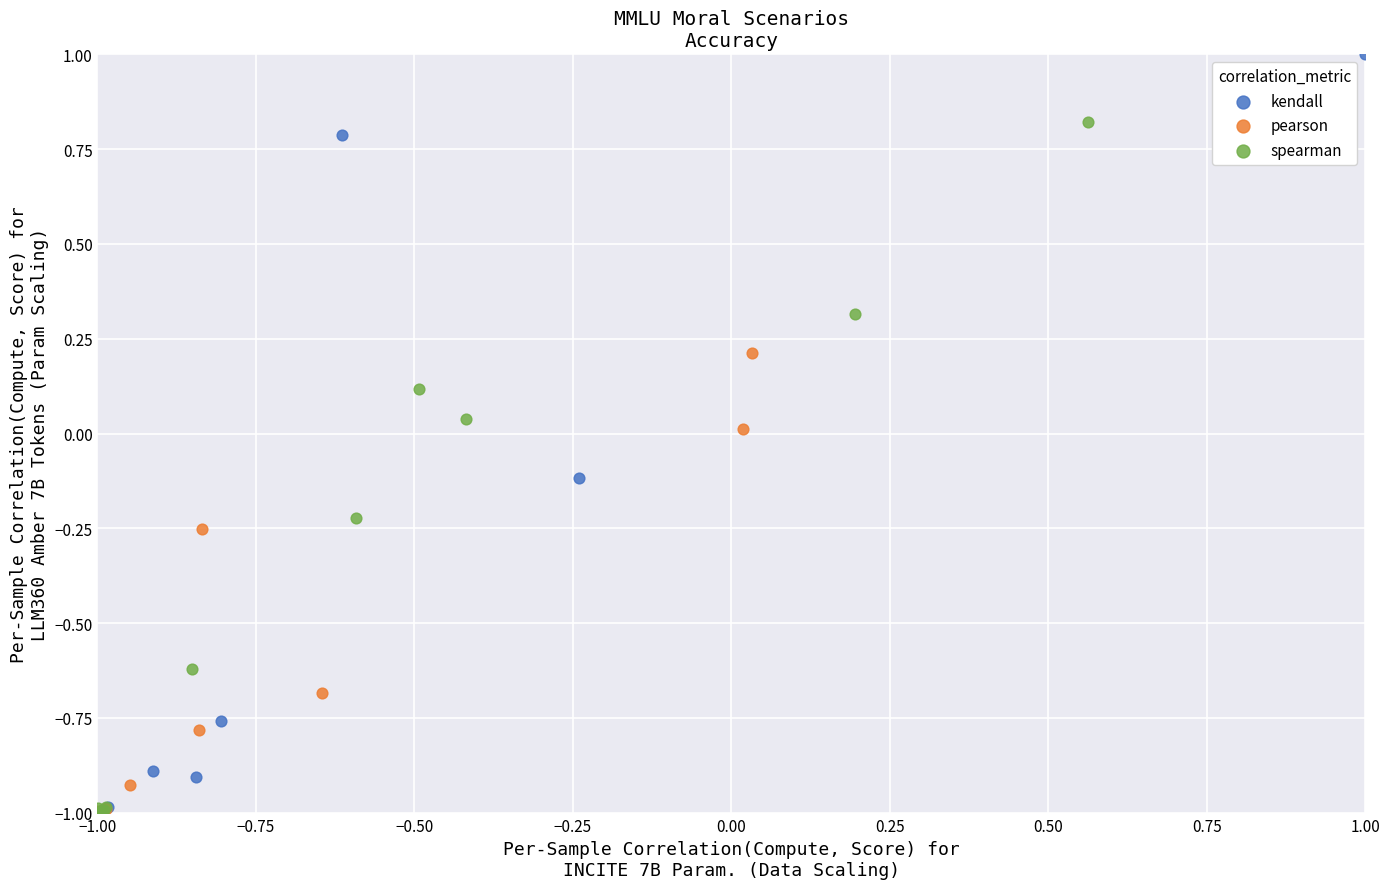

Which series reaches the maximum Y coordinate?

kendall